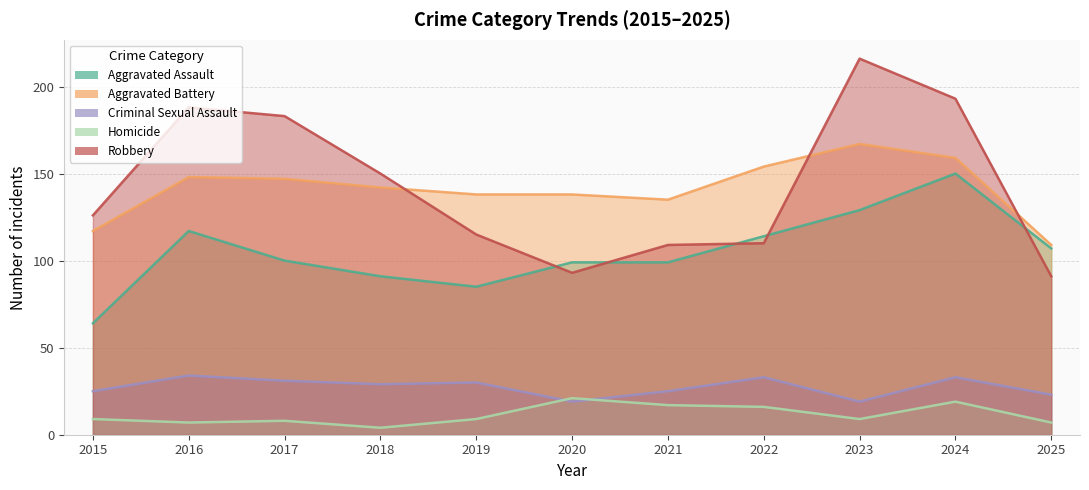

What is the total value across all series at 2019?

377